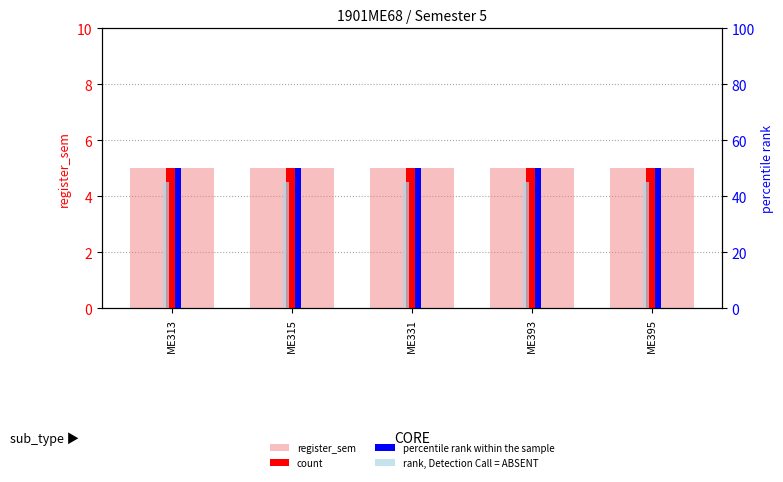

Between ME313 and ME315, which series saw the biggest shift?

register_sem